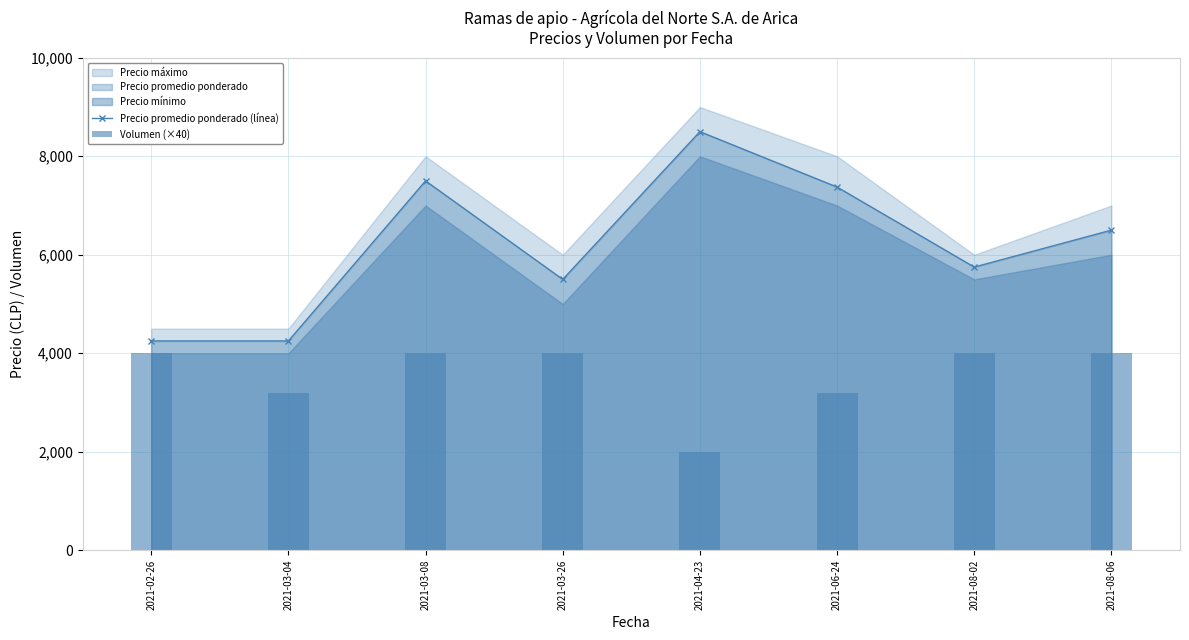

The value of Precio promedio ponderado (línea) at 2021-02-26 is 5978. True or false?

False